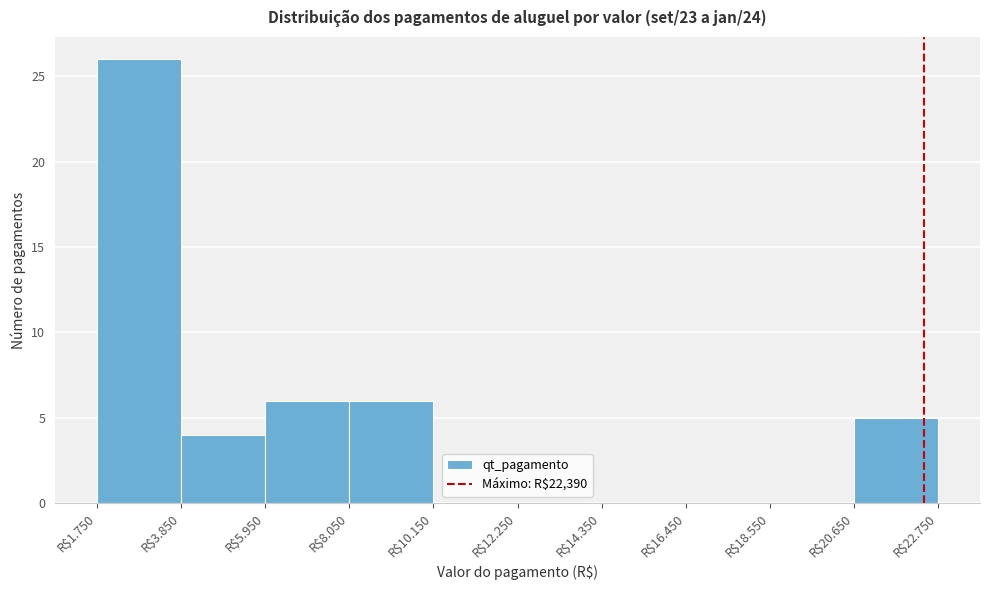

What is the sum of all values?

47